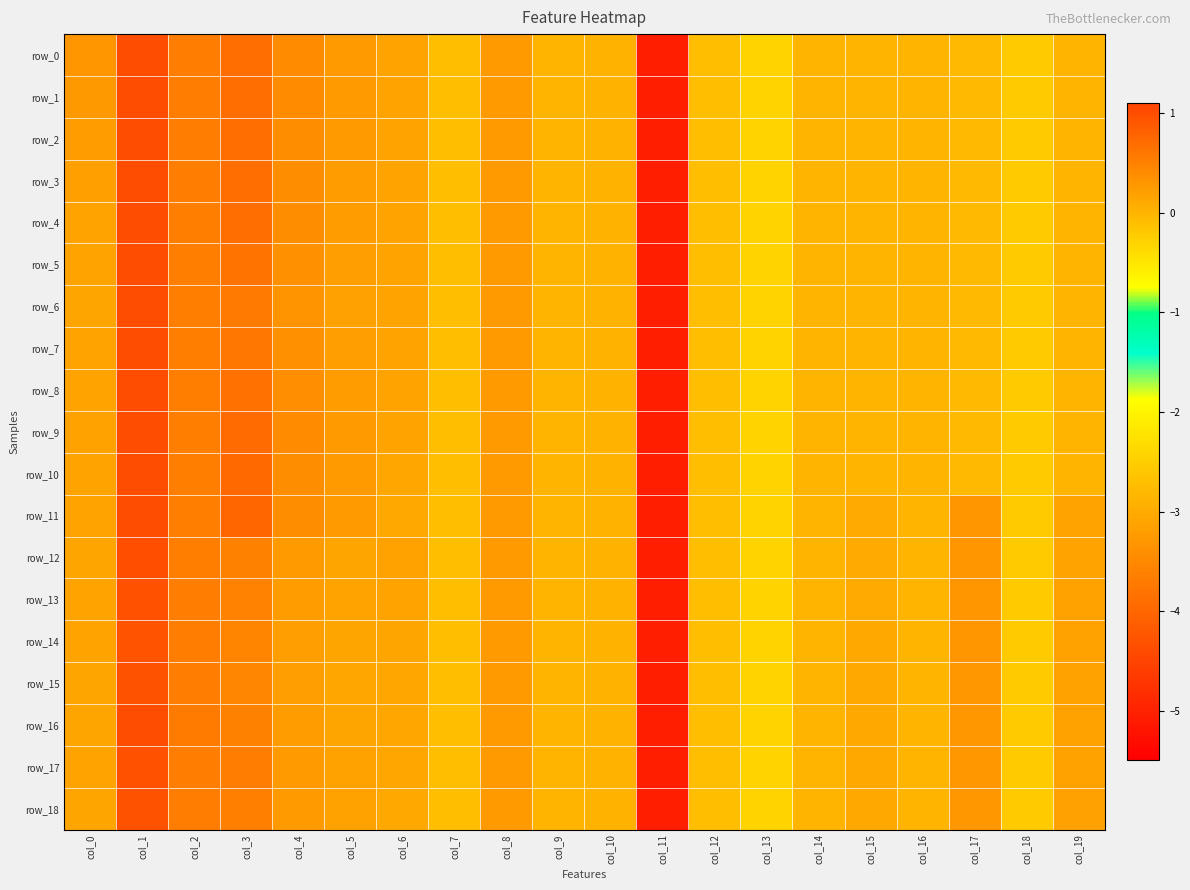

Reading left to right, list all the values displayed in this chart.

row_0: 0.3	1.0	0.5	0.7	0.4	0.2	0.2	-0.1	0.2	0.0	0.0	-5.1	-0.1	-0.3	-0.0	-0.0	-0.0	-0.0	-0.2	-0.0
row_1: 0.3	1.0	0.5	0.7	0.4	0.2	0.2	-0.1	0.2	0.0	0.0	-5.1	-0.1	-0.3	-0.0	-0.0	-0.0	-0.0	-0.2	-0.0
row_2: 0.2	1.0	0.5	0.7	0.4	0.2	0.2	-0.1	0.2	0.0	0.0	-5.1	-0.1	-0.3	-0.0	-0.0	-0.0	-0.0	-0.2	-0.0
row_3: 0.2	1.0	0.5	0.7	0.4	0.2	0.2	-0.1	0.2	0.0	0.0	-5.1	-0.1	-0.3	-0.0	-0.0	-0.0	-0.0	-0.2	-0.0
row_4: 0.2	1.0	0.5	0.7	0.4	0.2	0.2	-0.1	0.2	0.0	0.0	-5.1	-0.1	-0.3	-0.0	-0.0	-0.0	-0.0	-0.2	-0.0
row_5: 0.2	1.0	0.5	0.6	0.3	0.2	0.2	-0.1	0.2	0.0	0.0	-5.1	-0.1	-0.3	-0.0	-0.0	-0.0	-0.0	-0.2	-0.0
row_6: 0.2	1.0	0.5	0.6	0.3	0.2	0.2	-0.1	0.2	0.0	0.0	-5.1	-0.1	-0.3	-0.0	-0.0	-0.0	-0.0	-0.2	-0.0
row_7: 0.2	1.0	0.5	0.6	0.3	0.2	0.2	-0.1	0.2	0.0	0.0	-5.1	-0.1	-0.3	-0.0	-0.0	-0.0	-0.0	-0.2	-0.0
row_8: 0.2	1.0	0.5	0.7	0.4	0.2	0.2	-0.1	0.2	0.0	0.0	-5.1	-0.1	-0.3	-0.0	-0.0	-0.0	-0.0	-0.2	-0.0
row_9: 0.2	1.0	0.5	0.7	0.4	0.2	0.2	-0.1	0.2	0.0	0.0	-5.1	-0.1	-0.3	-0.0	-0.0	-0.0	-0.0	-0.2	-0.0
row_10: 0.2	1.0	0.5	0.7	0.4	0.2	0.1	-0.1	0.2	0.0	0.0	-5.1	-0.1	-0.3	-0.0	-0.0	-0.0	-0.0	-0.2	-0.0
row_11: 0.2	1.0	0.5	0.8	0.4	0.2	0.1	-0.1	0.2	0.0	0.0	-5.1	-0.1	-0.3	-0.0	0.1	-0.0	0.3	-0.2	0.2
row_12: 0.2	1.0	0.5	0.5	0.2	0.2	0.2	-0.1	0.2	0.0	0.0	-5.1	-0.1	-0.3	-0.0	0.1	-0.0	0.3	-0.2	0.2
row_13: 0.2	1.0	0.5	0.5	0.2	0.2	0.2	-0.1	0.2	0.0	0.0	-5.1	-0.1	-0.3	-0.0	0.1	-0.0	0.3	-0.2	0.2
row_14: 0.2	0.9	0.5	0.5	0.2	0.1	0.2	-0.1	0.2	0.0	0.0	-5.1	-0.1	-0.3	-0.0	0.1	-0.0	0.3	-0.2	0.2
row_15: 0.2	1.0	0.5	0.4	0.2	0.1	0.1	-0.1	0.2	0.0	0.0	-5.1	-0.1	-0.3	-0.0	0.1	-0.0	0.3	-0.2	0.2
row_16: 0.2	1.0	0.5	0.5	0.2	0.2	0.1	-0.1	0.2	0.0	0.0	-5.1	-0.1	-0.3	-0.0	0.1	-0.0	0.3	-0.2	0.2
row_17: 0.2	1.0	0.5	0.5	0.3	0.2	0.1	-0.1	0.2	0.0	0.0	-5.1	-0.1	-0.3	-0.0	0.1	-0.0	0.3	-0.2	0.2
row_18: 0.2	1.0	0.5	0.5	0.3	0.2	0.1	-0.1	0.2	0.0	0.0	-5.1	-0.1	-0.3	-0.0	0.1	-0.0	0.3	-0.2	0.2